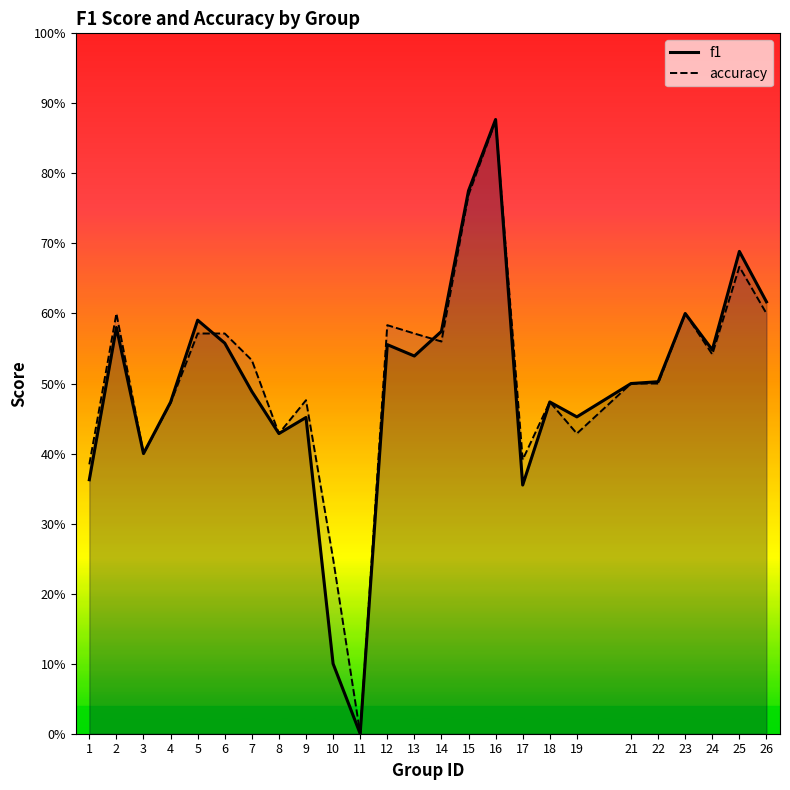

Between 19 and 5, which is larger?

5